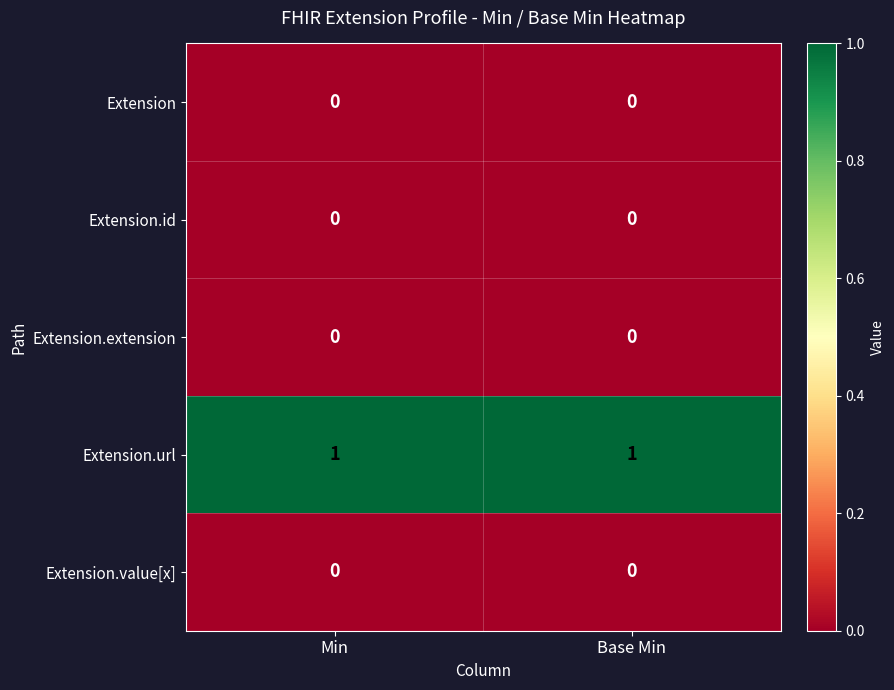

The Extension.value[x] series shows 0 at Min. True or false?

True